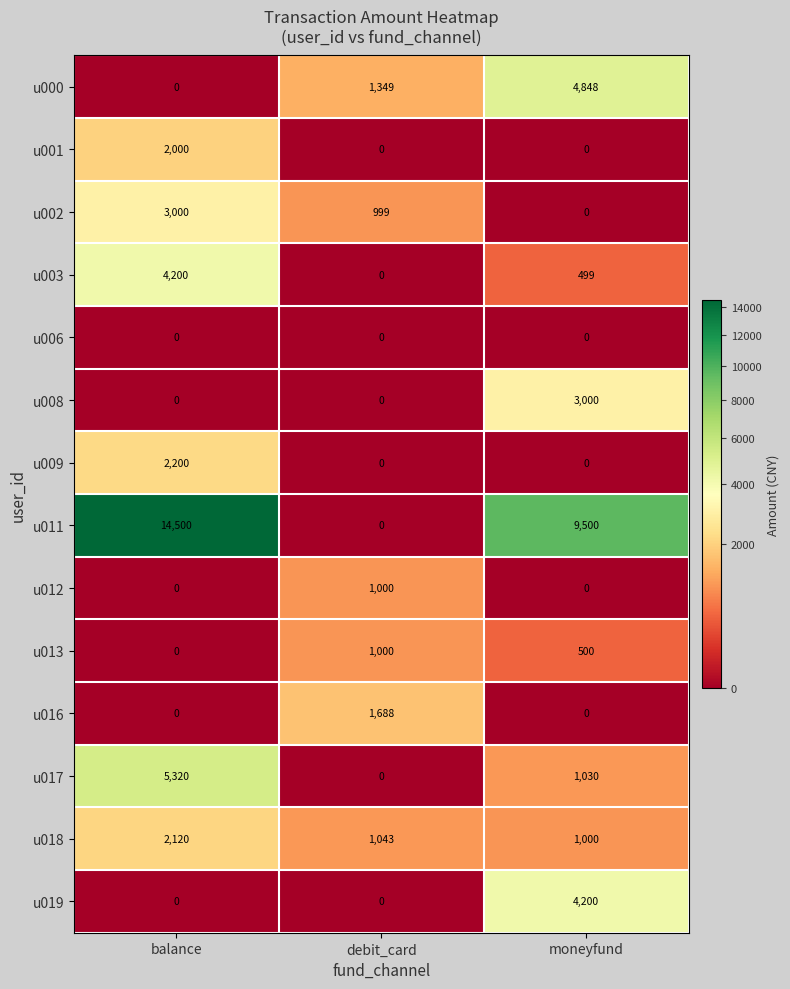

Between debit_card and moneyfund, which series saw the biggest shift?

u011